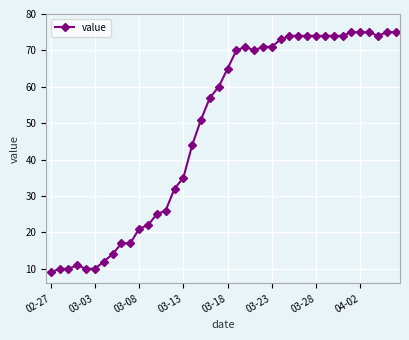

How many lines are shown in the chart?

1